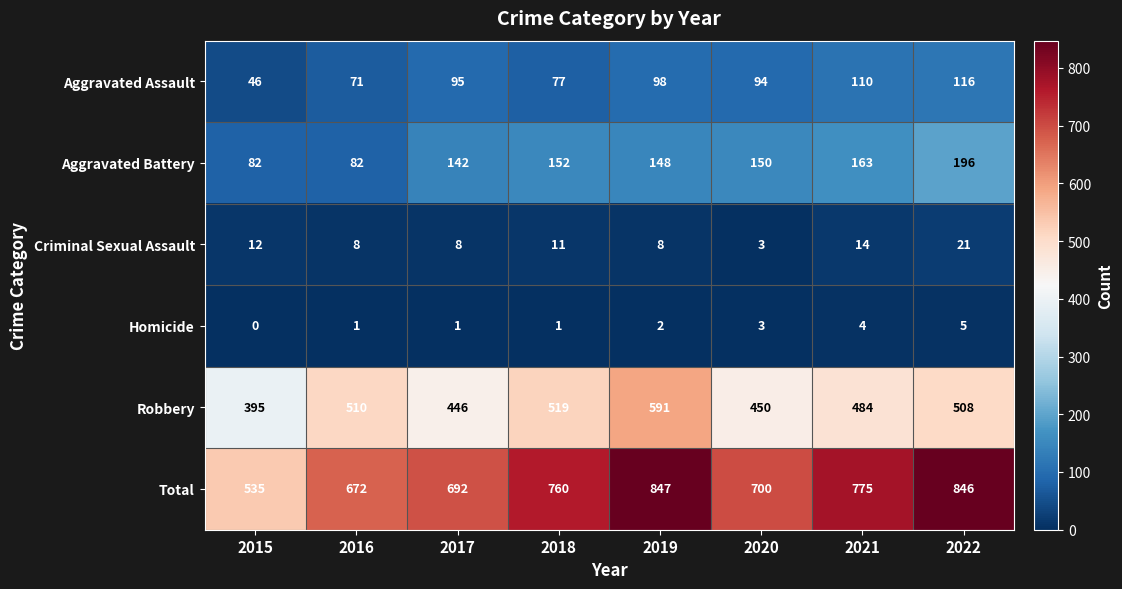

What is the highest value of the Criminal Sexual Assault series?

21